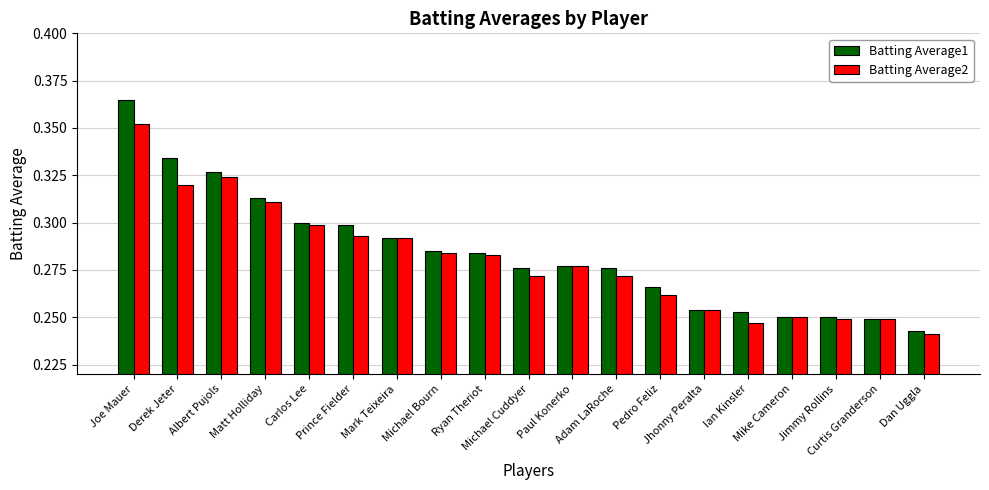

Where is Batting Average2 nearest to the value 0?

Dan Uggla